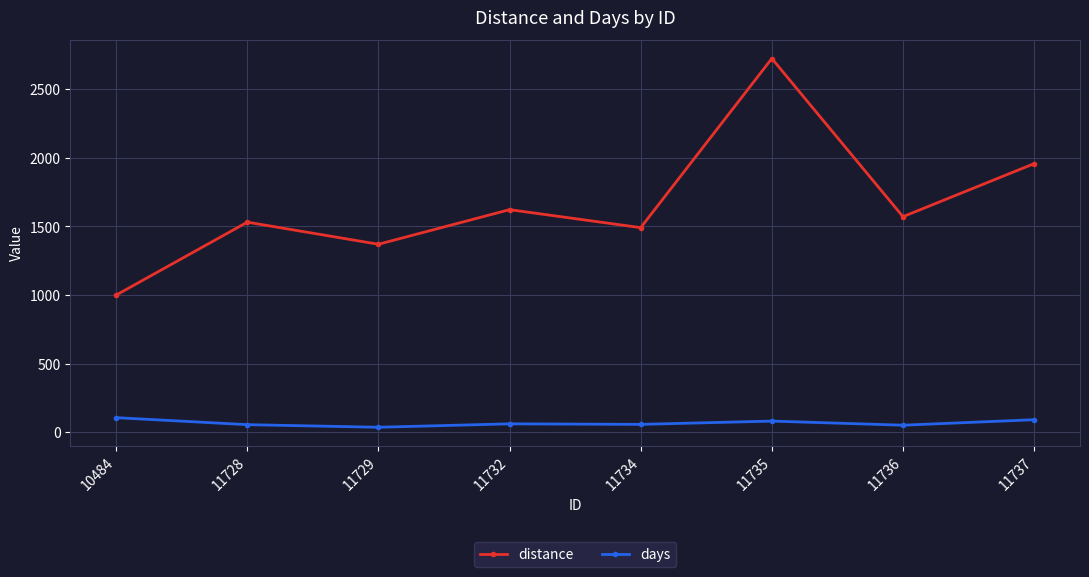

In distance, how many points are lower than both neighbors (excluding endpoints)?

3